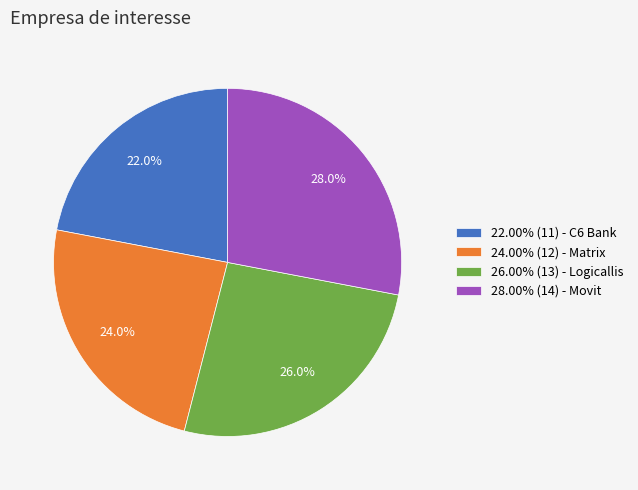

What is the total percentage of 26.00% (13) - Logicallis and 24.00% (12) - Matrix?

50.0%